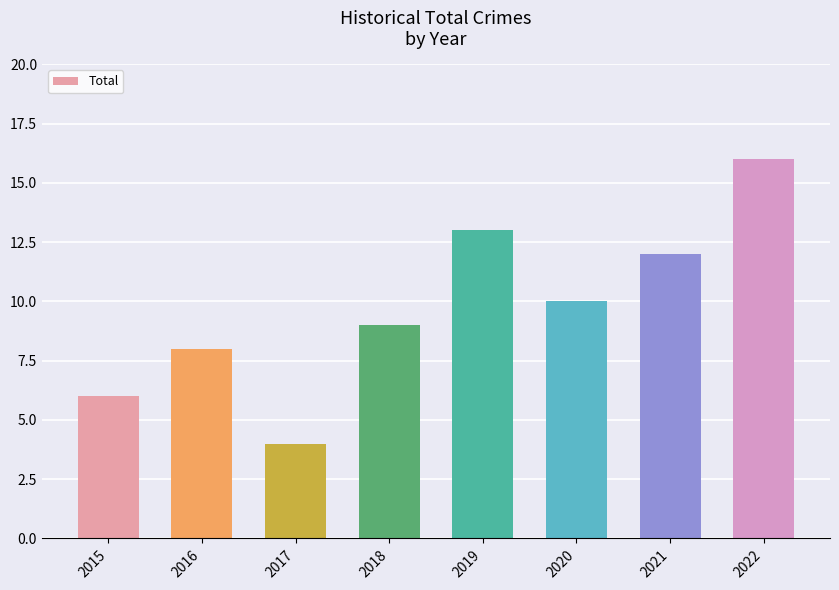

Read the value at 2017.

4